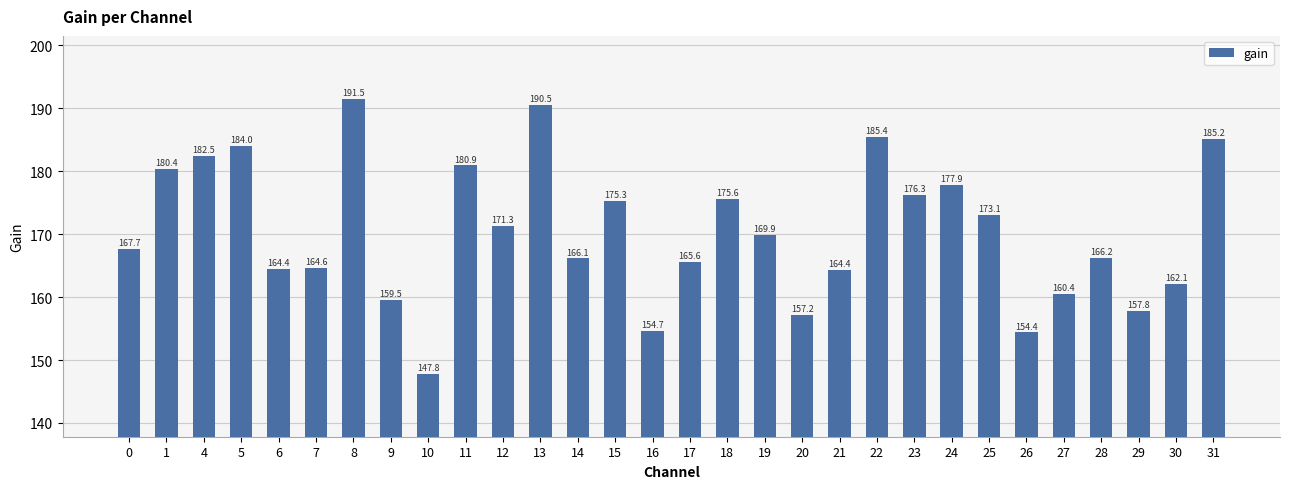

Which label corresponds to the smallest value in the chart?

10